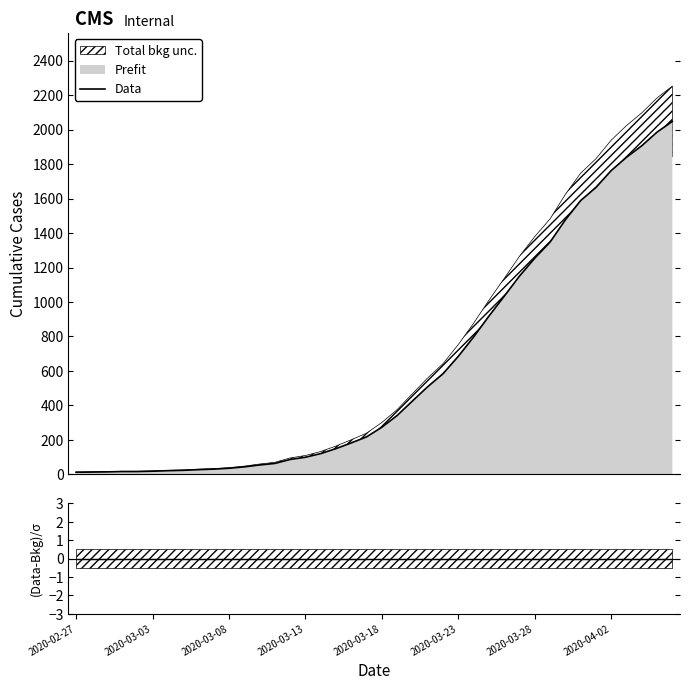

Which has a higher value, 2020-03-01 or 2020-03-30?

2020-03-30